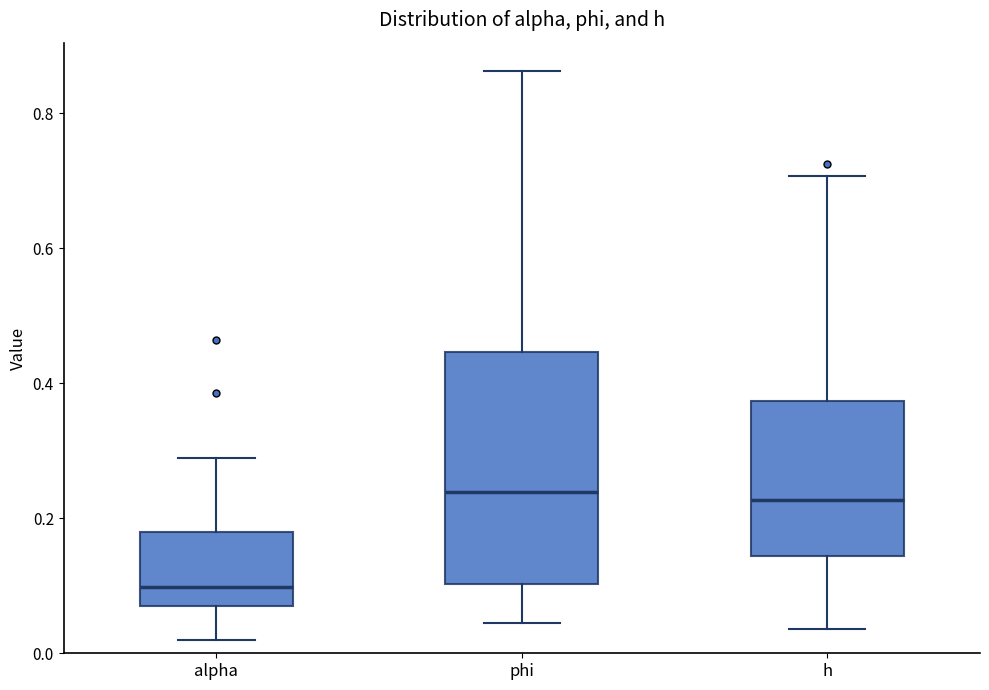

Which box is the tallest, from its lower edge to its upper edge?

phi